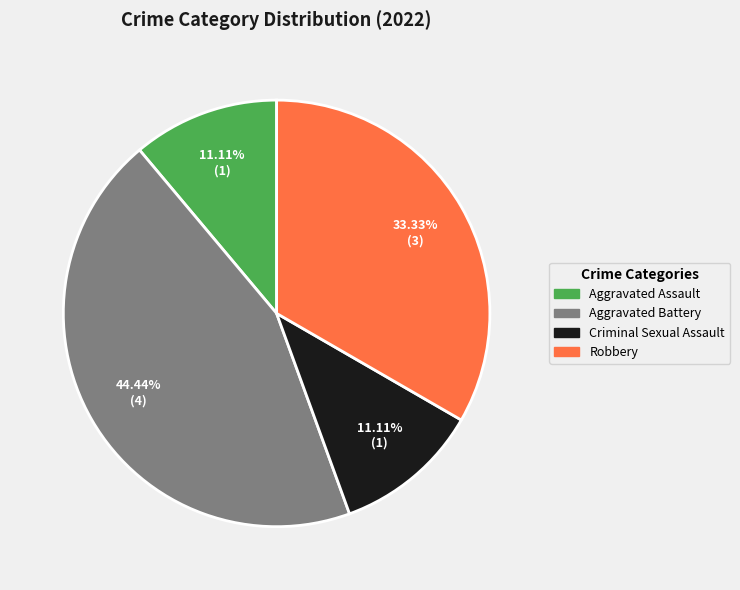

Is there a majority slice in this chart?

No